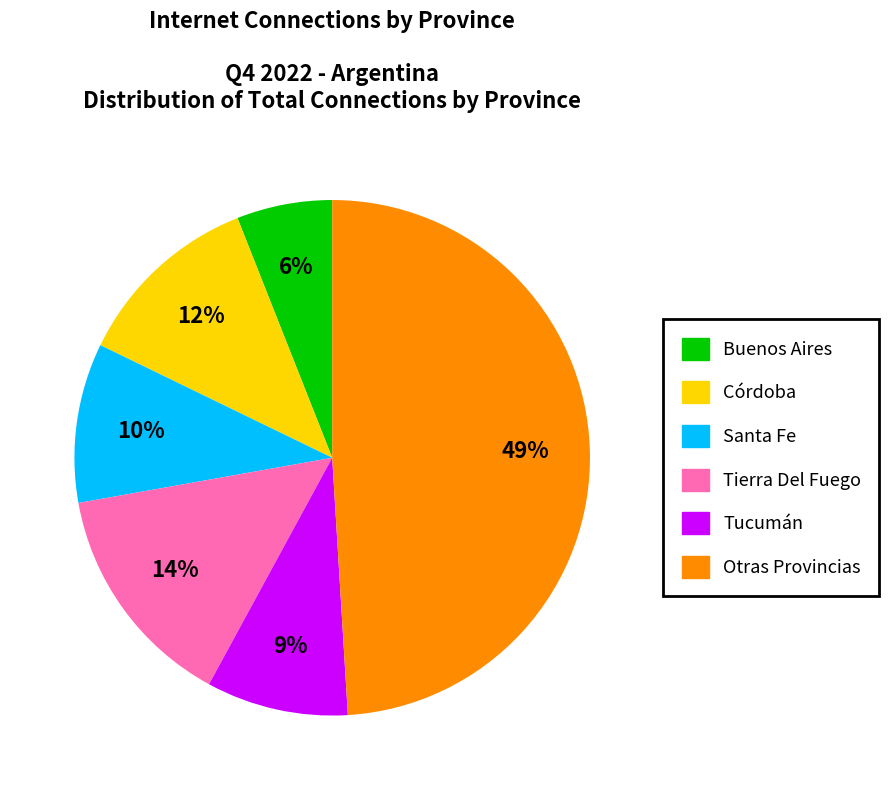

Does any single category account for the majority?

No